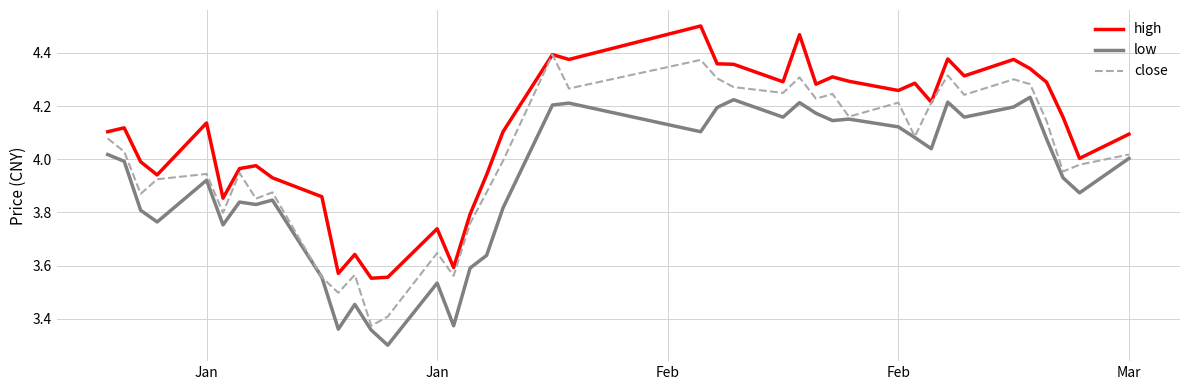

Count the number of data series in this chart.

3